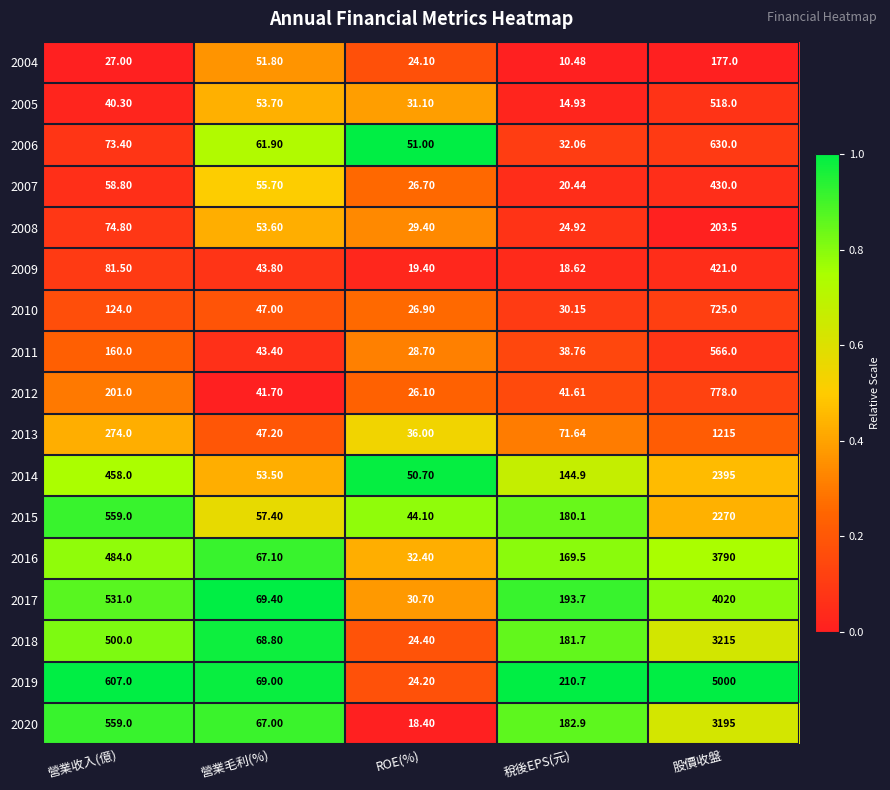

What is the maximum value shown in the chart?

5000.0